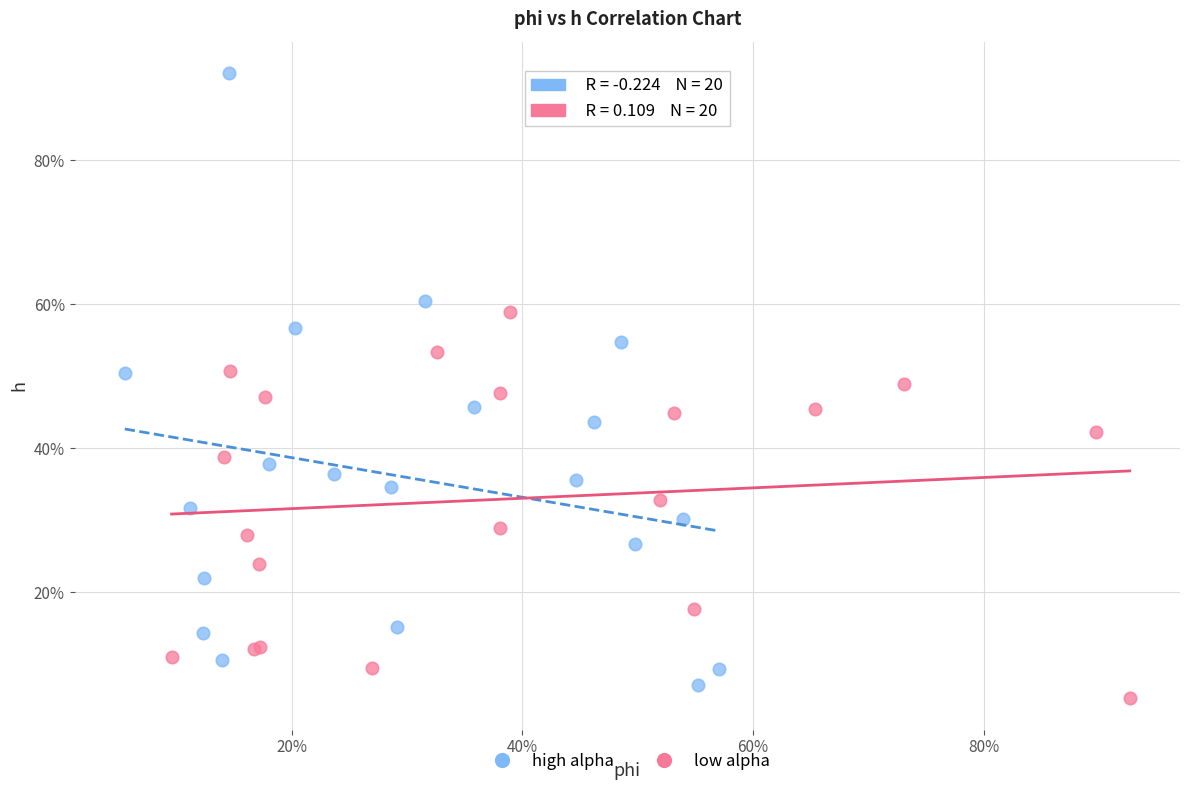

What are all the series names shown in the legend?

high alpha, low alpha